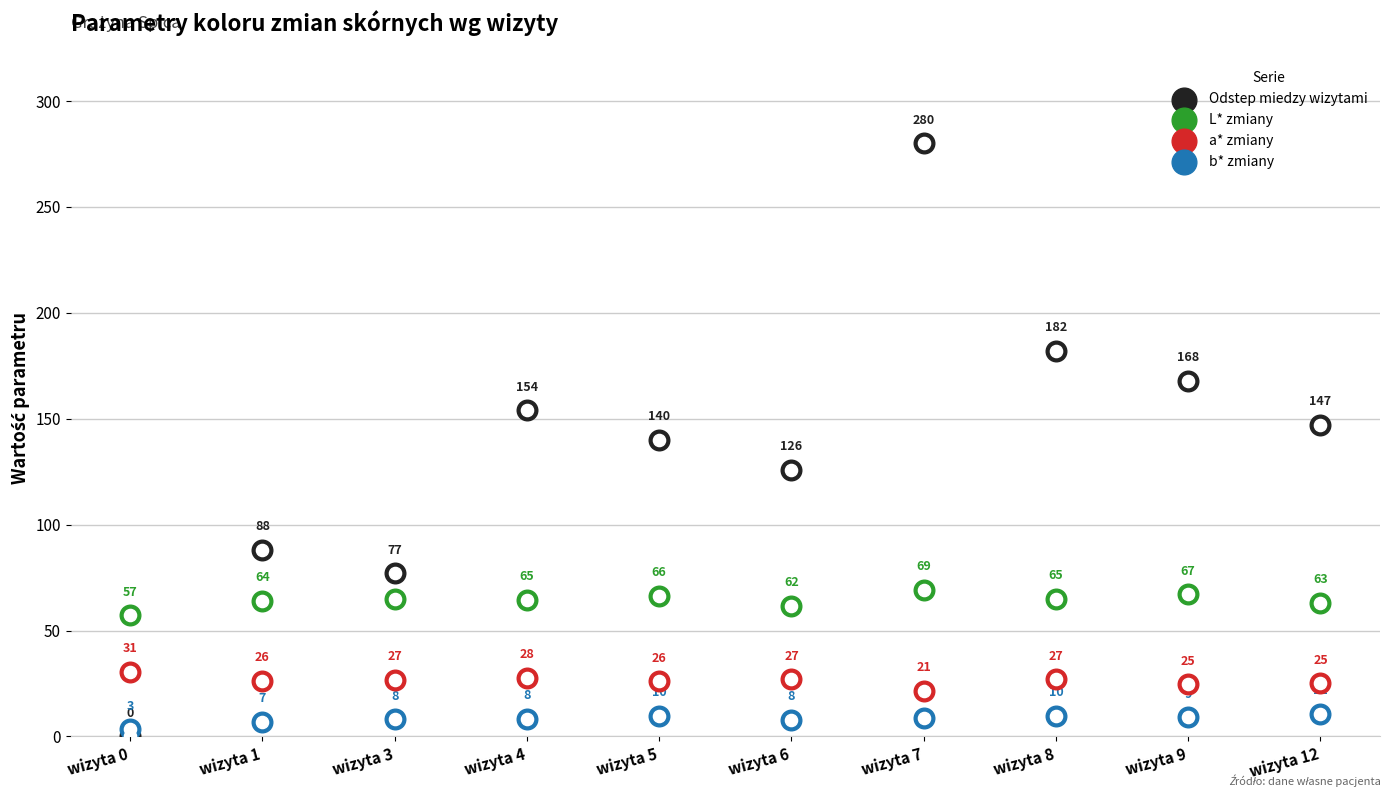

Which series has the widest spread of Y values?

Odstep miedzy wizytami